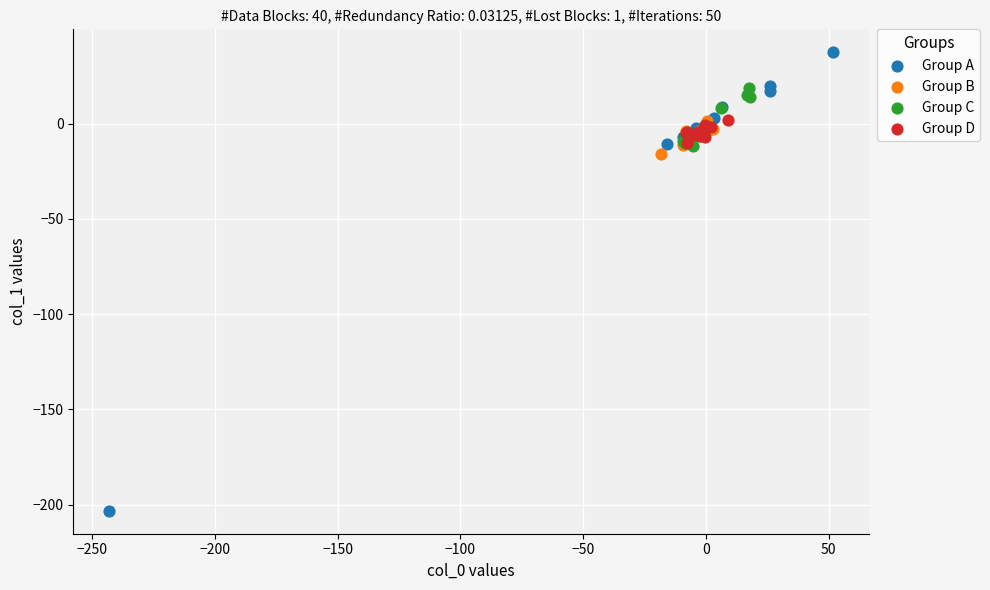

Which series contains the lowest Y value?

Group A